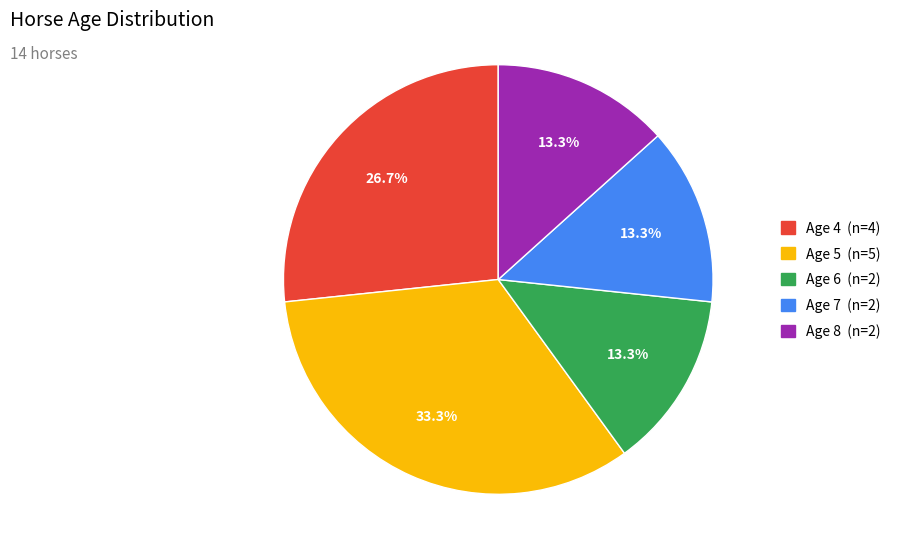

What is the ratio of the value at Age 5 to the value at Age 8?

2.5